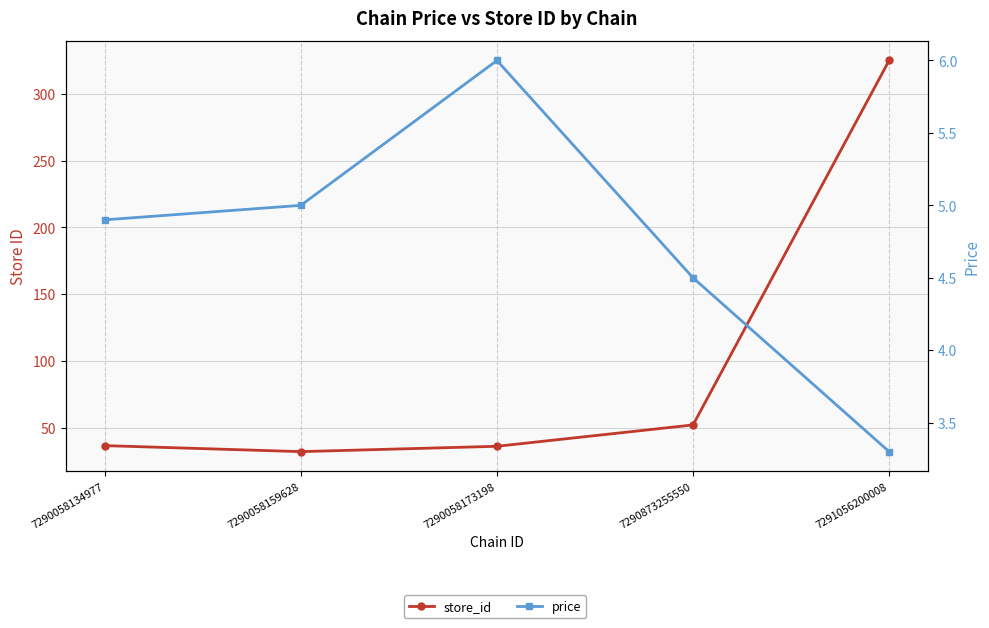

At which category is the sum across all series the highest?

7291056200008